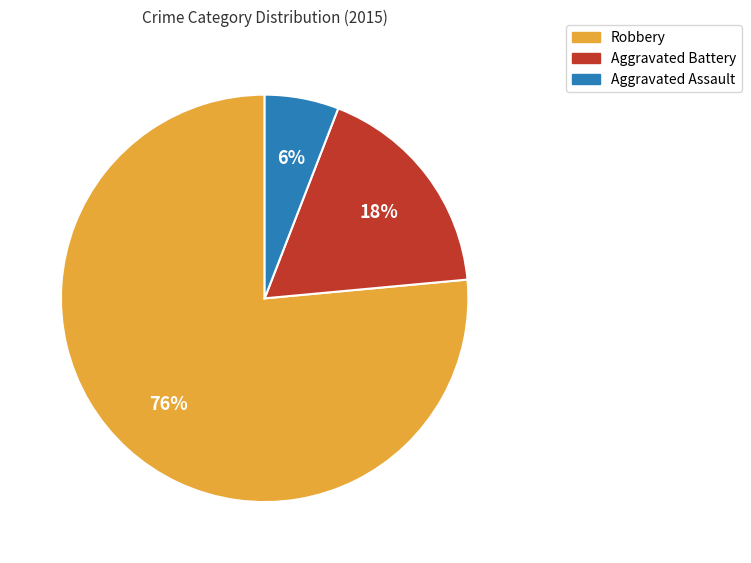

To the nearest percent, what is the combined percentage of Robbery and Aggravated Battery?

94%